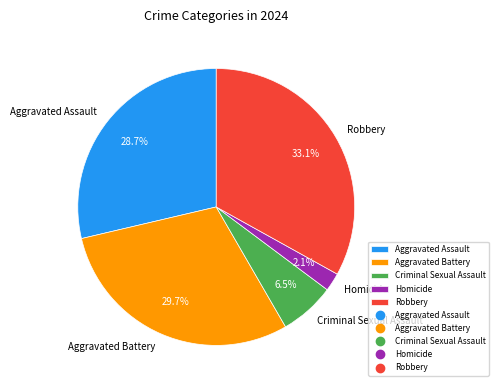

How many slices are in this pie chart?

5